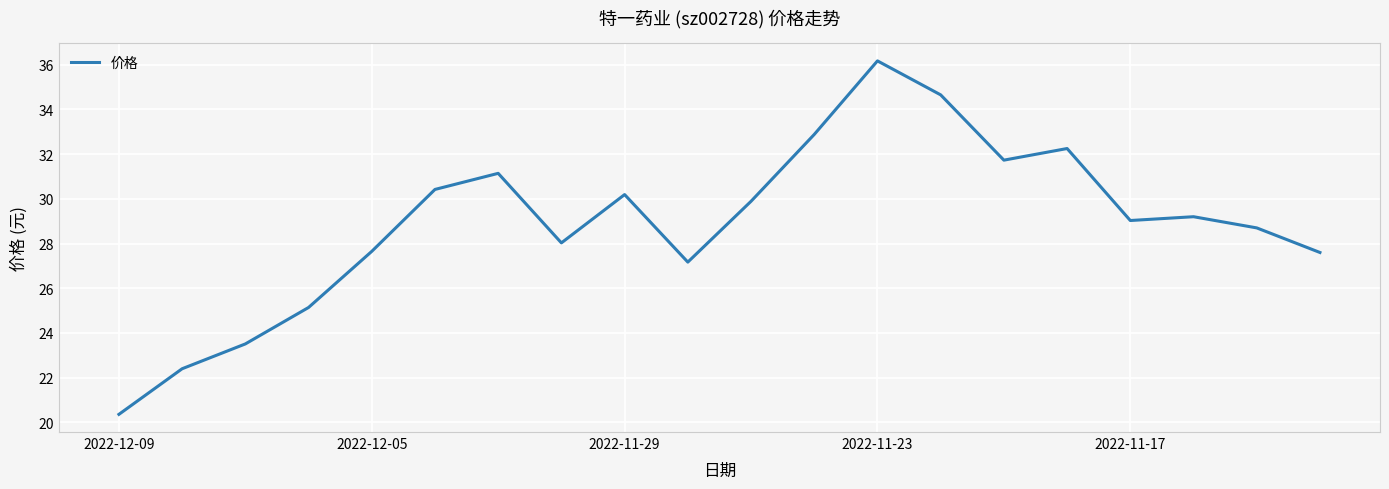

What is the minimum value shown in the chart?

20.4